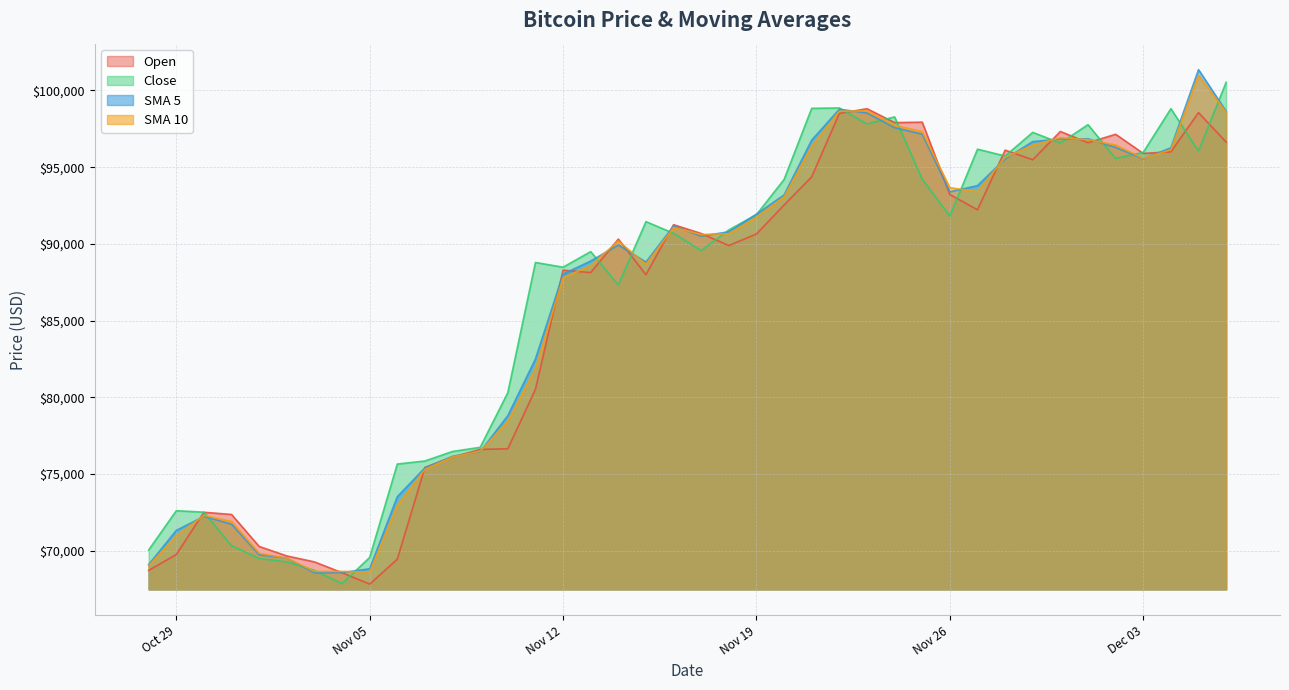

Does the chart display data point markers on the line(s)?

No